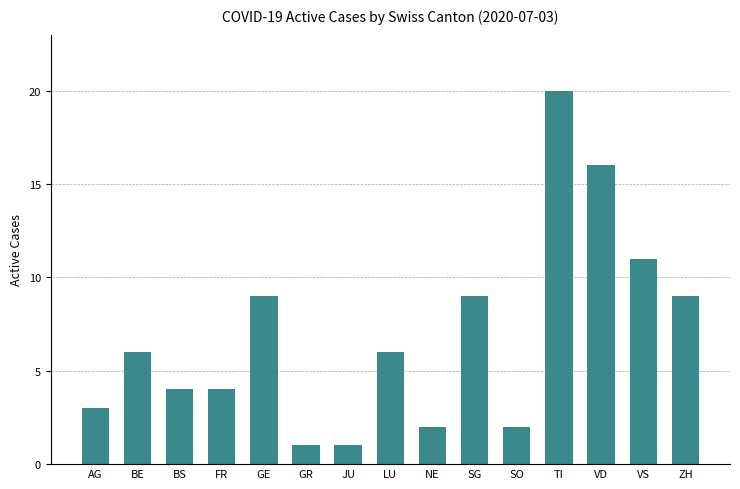

Which has a higher value, NE or JU?

NE